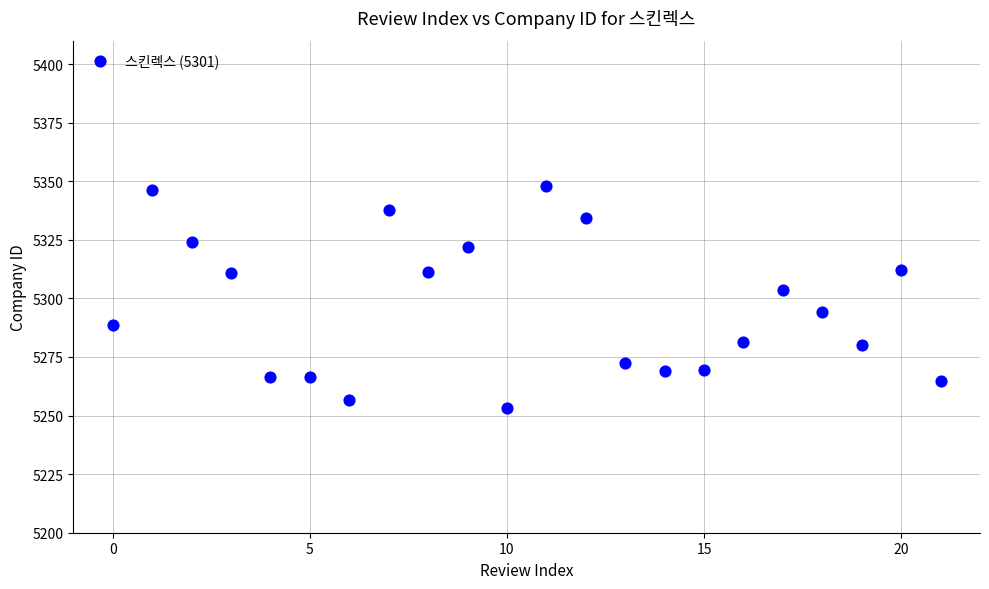

What Y value in the scatter plot is closest to 5300?

5303.5